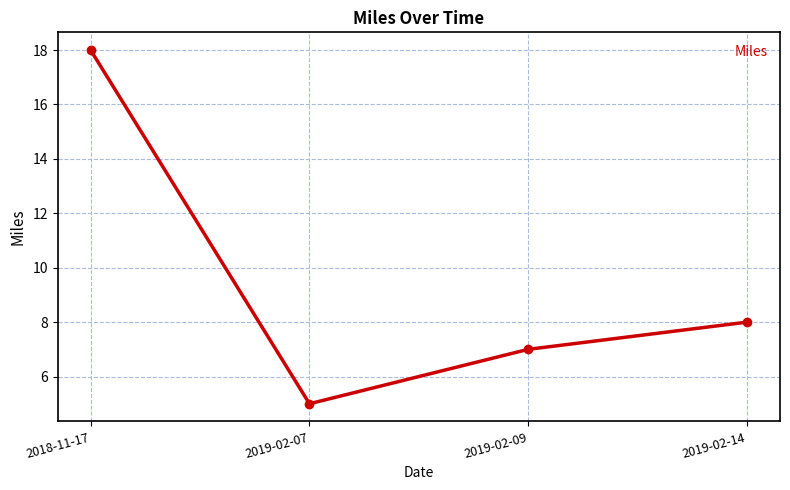

Which has a higher value, 2019-02-09 or 2019-02-14?

2019-02-14